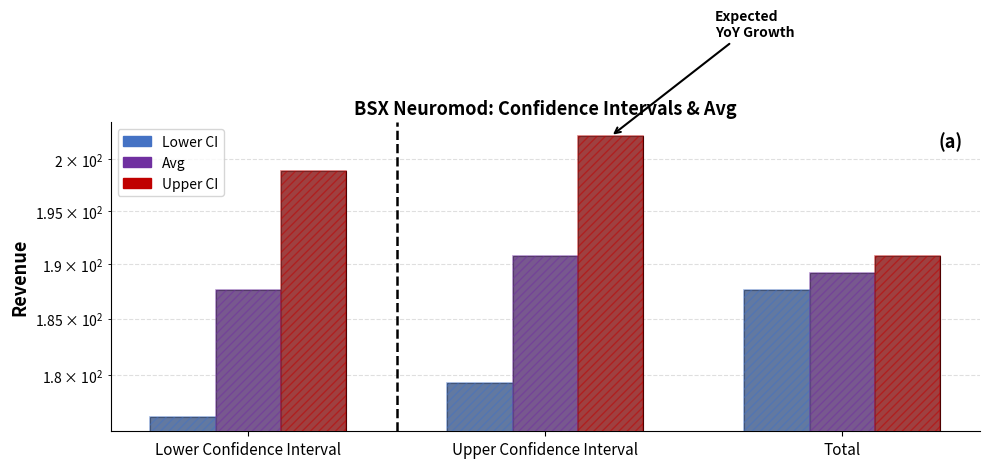

Which series has the largest total across all categories?

Upper CI